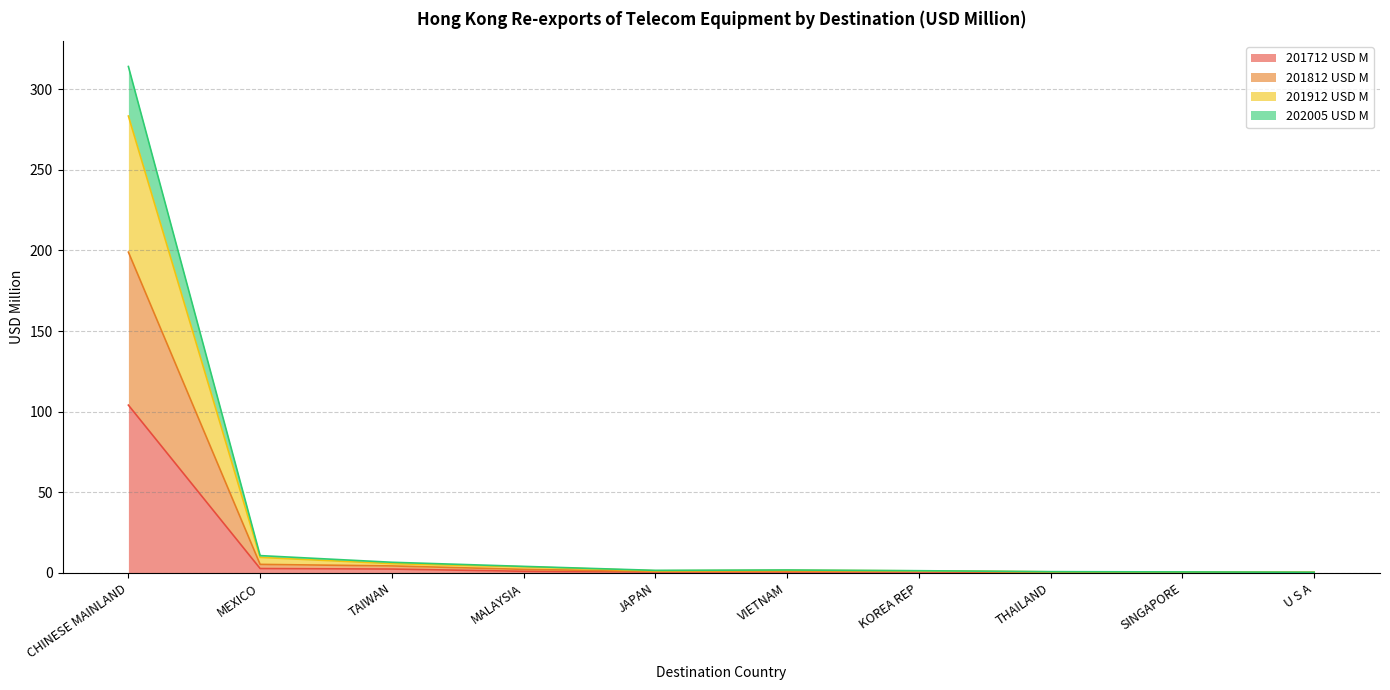

How many lines are shown in the chart?

4